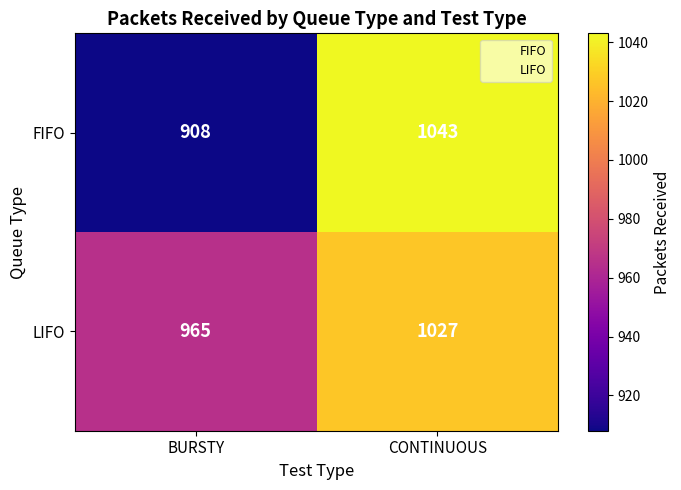

Rank the series at BURSTY from highest to lowest value.

LIFO, FIFO